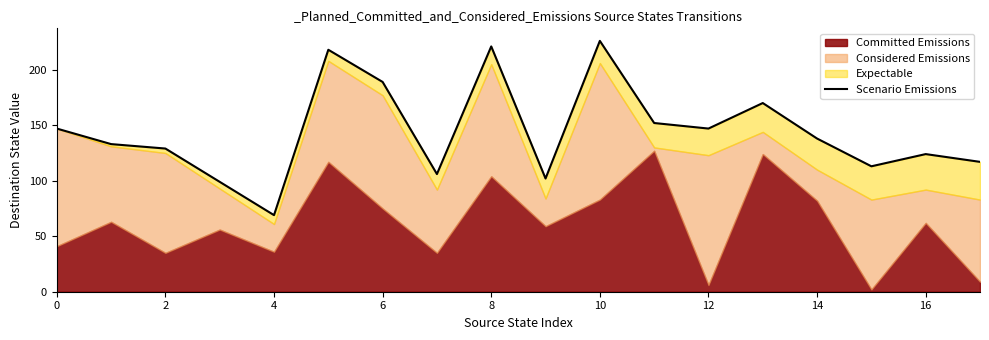

How many interior local valleys (lower than both neighbors) does the data have?

5